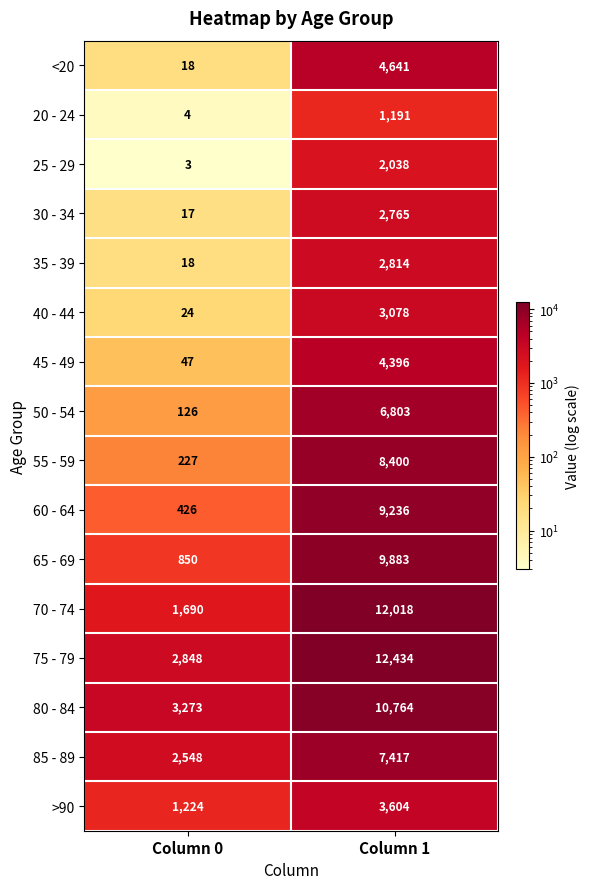

Where is 70 - 74 nearest to the value 6854?

Column 0